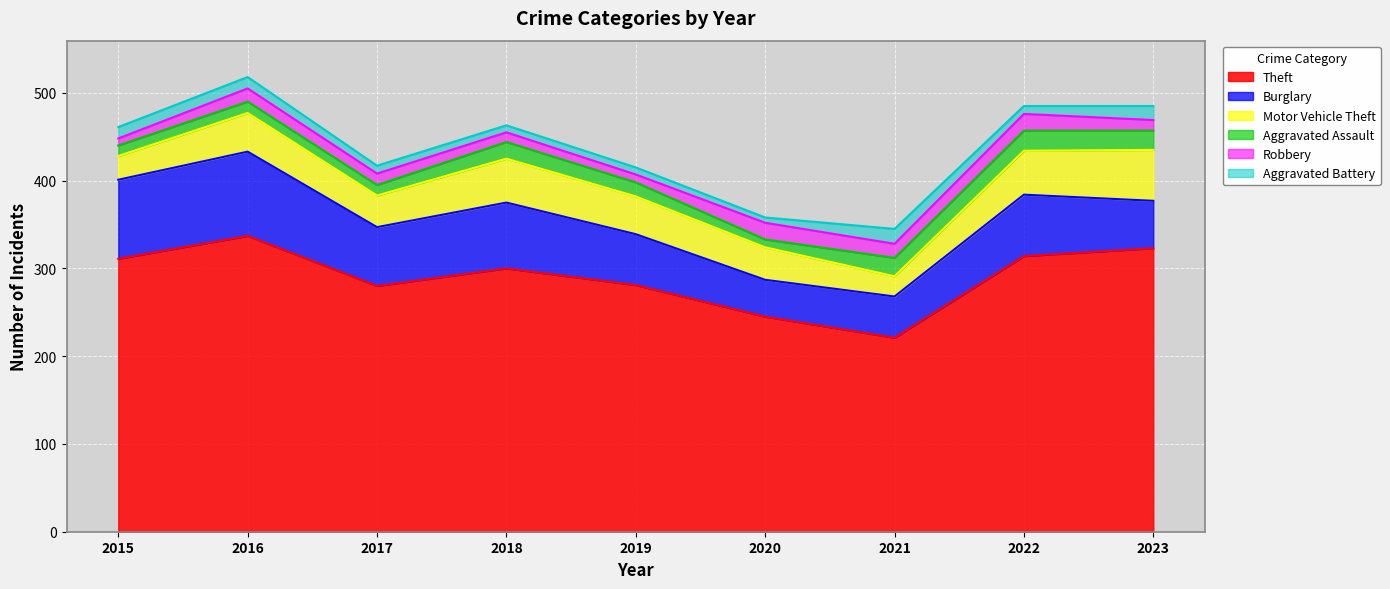

Is it true that Theft equals 381 at 2020?

False